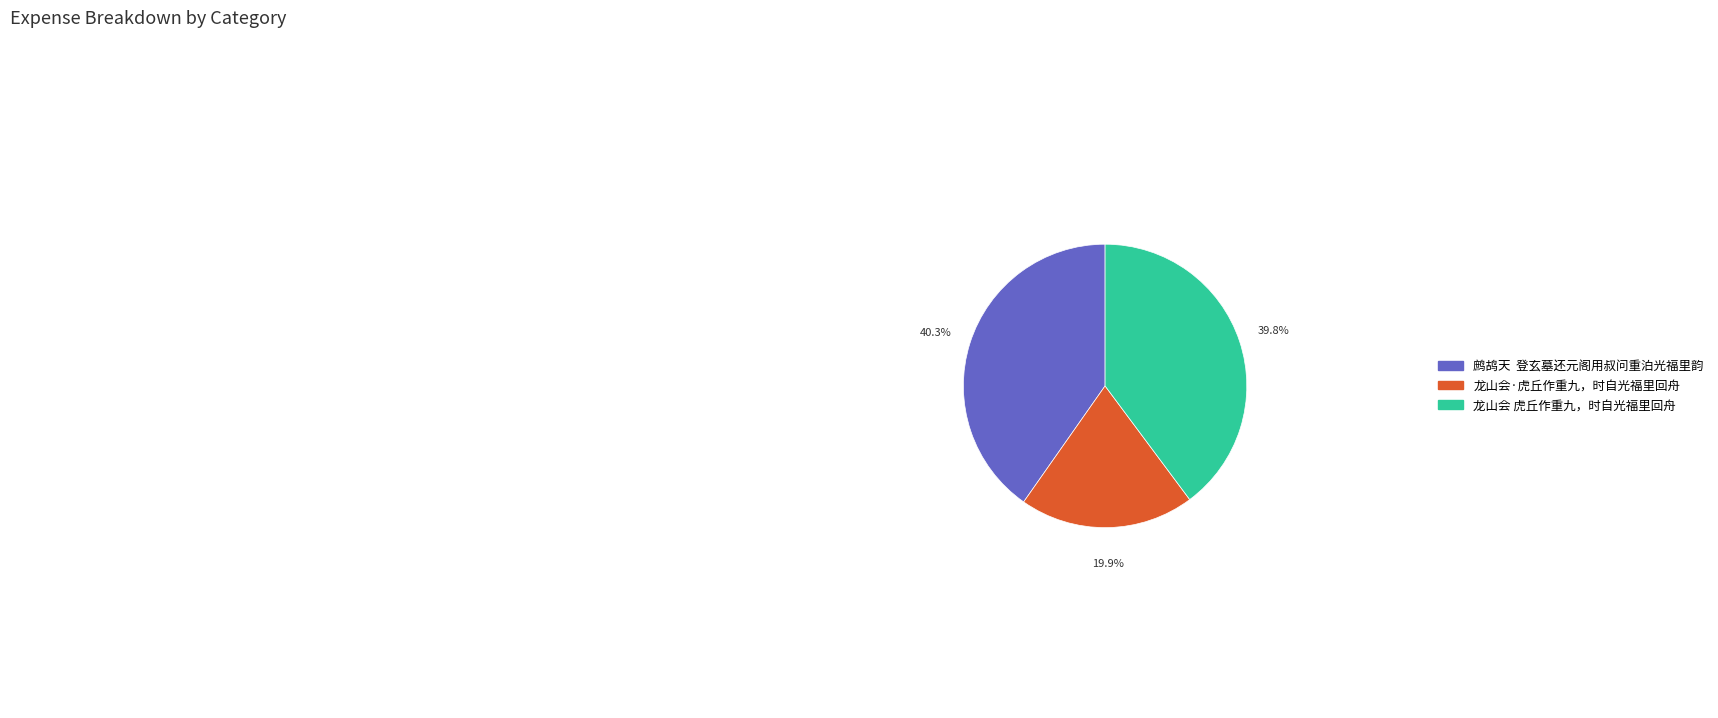

Is there any slice that represents more than half of the pie?

No